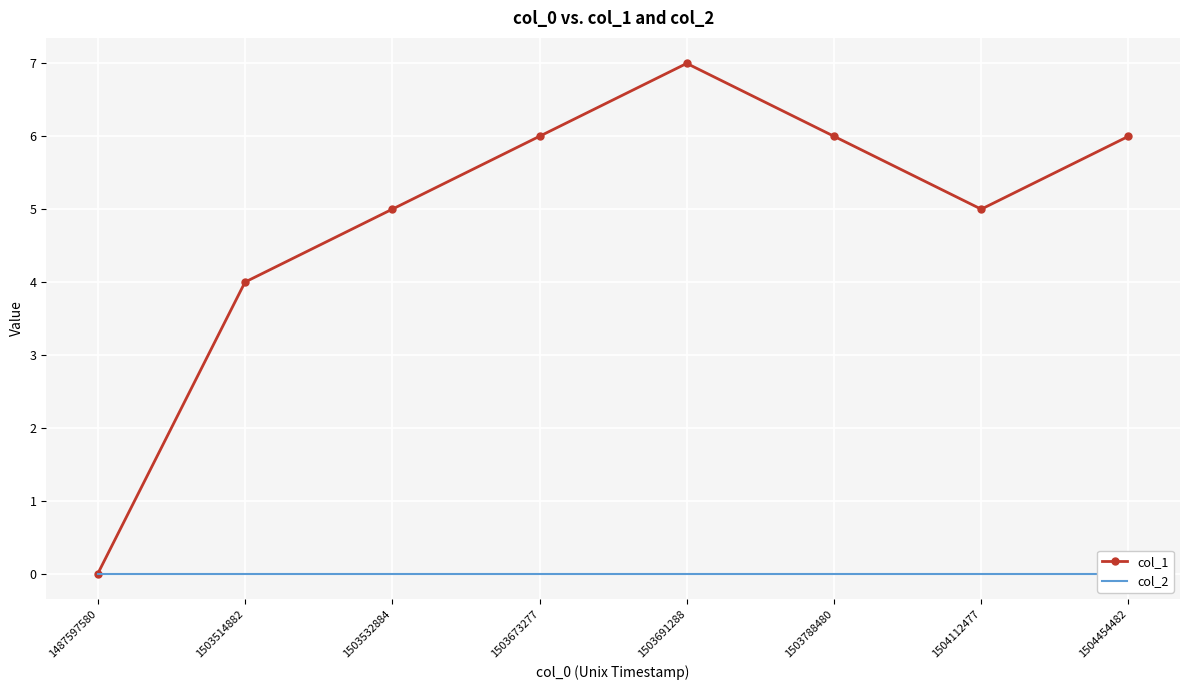

Reading left to right, transcribe all the data shown in this chart.

col_1: 1487597580=0	1503514882=4	1503532884=5	1503673277=6	1503691288=7	1503788480=6	1504112477=5	1504454482=6
col_2: 1487597580=0	1503514882=0	1503532884=0	1503673277=0	1503691288=0	1503788480=0	1504112477=0	1504454482=0